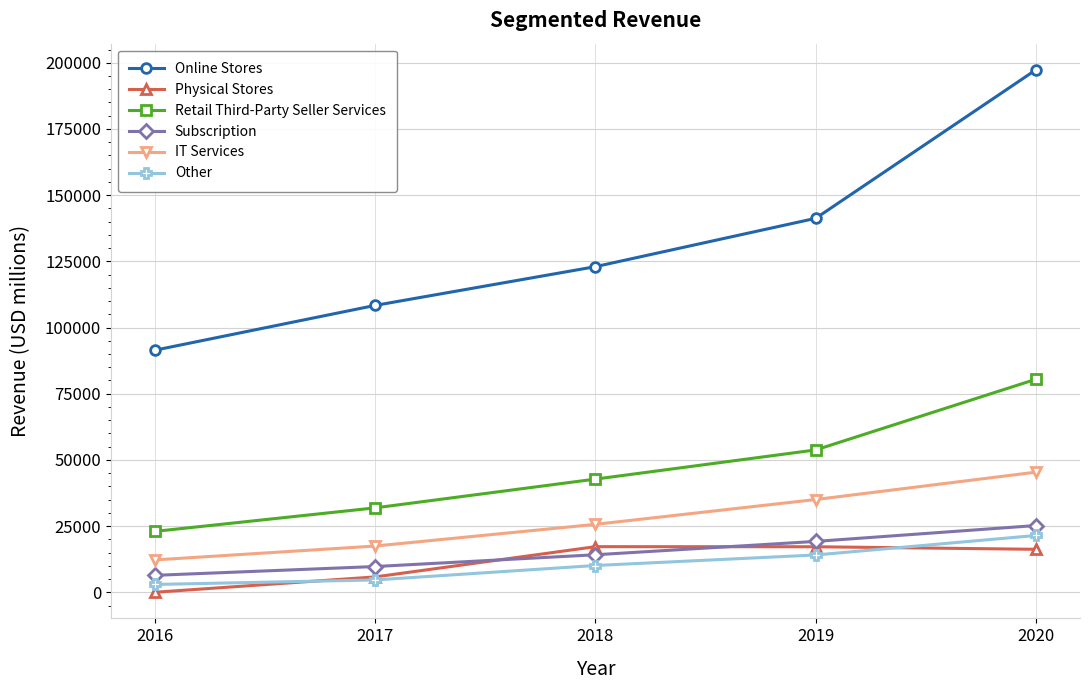

Which series has the widest spread of values?

Online Stores